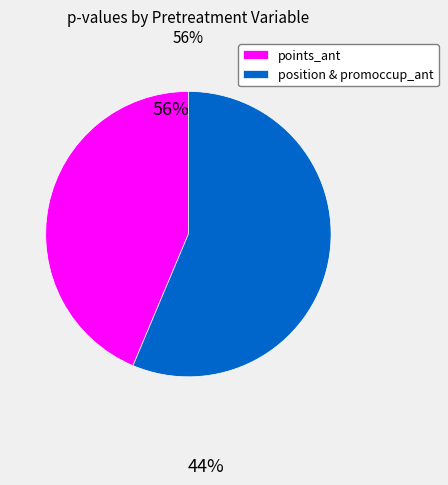

True or false: position & promoccup_ant accounts for 56% of the total.

True